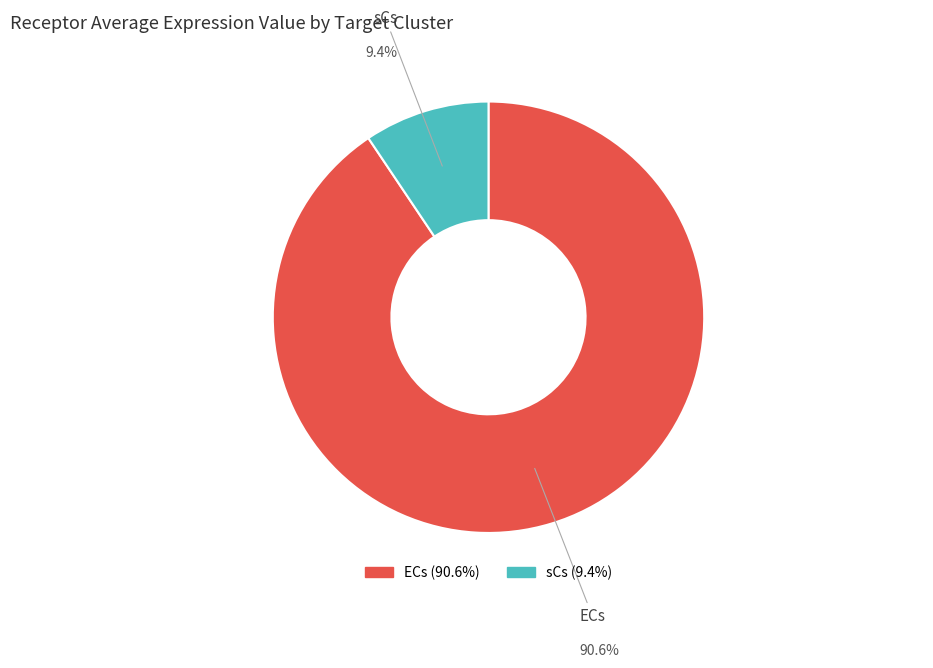

To the nearest percent, what is the combined percentage of ECs and sCs?

100%